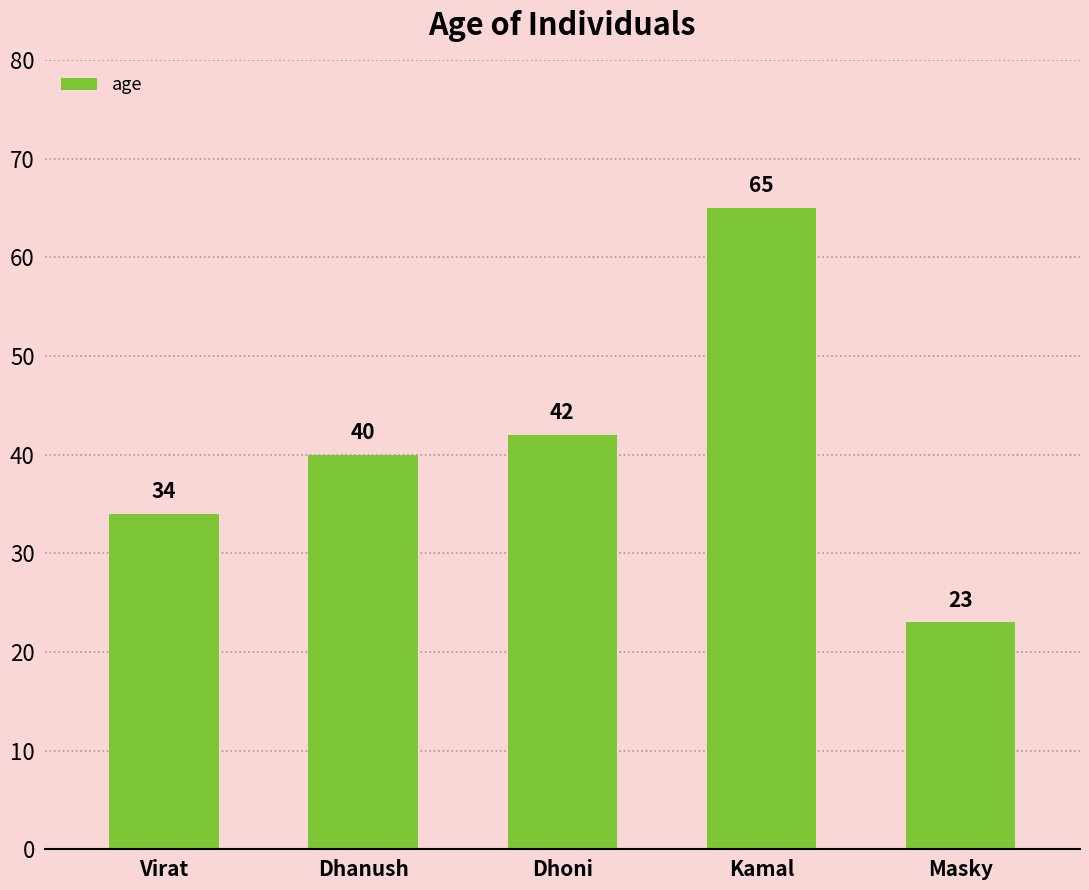

How many series are shown in this chart?

1